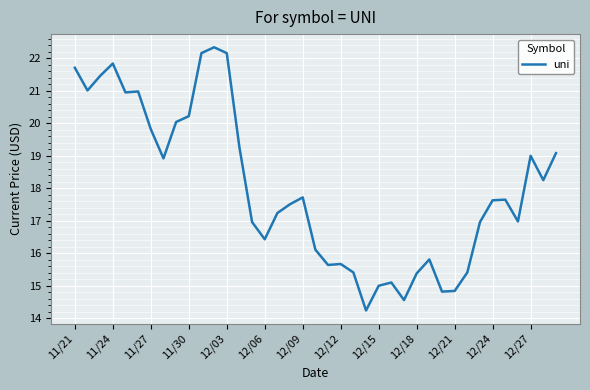

What is the greatest value displayed?

22.3